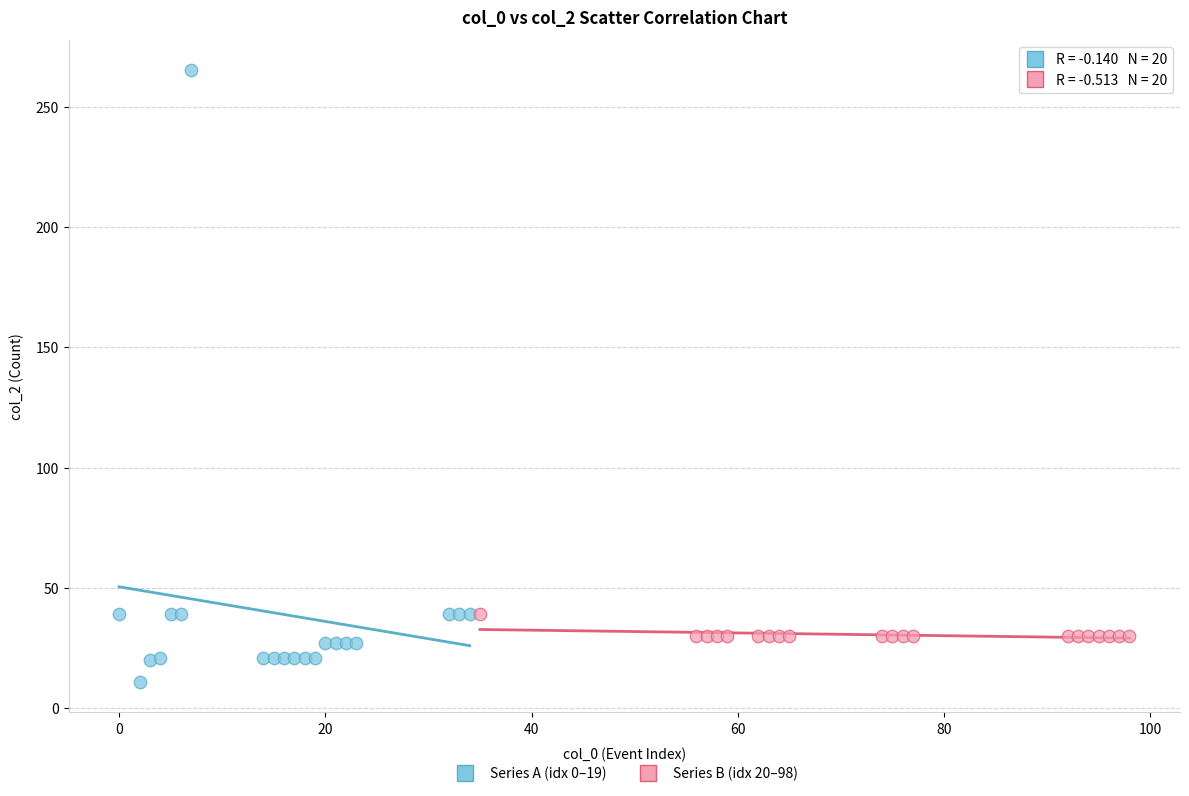

Which series reaches the maximum Y coordinate?

Series A (idx 0–19)